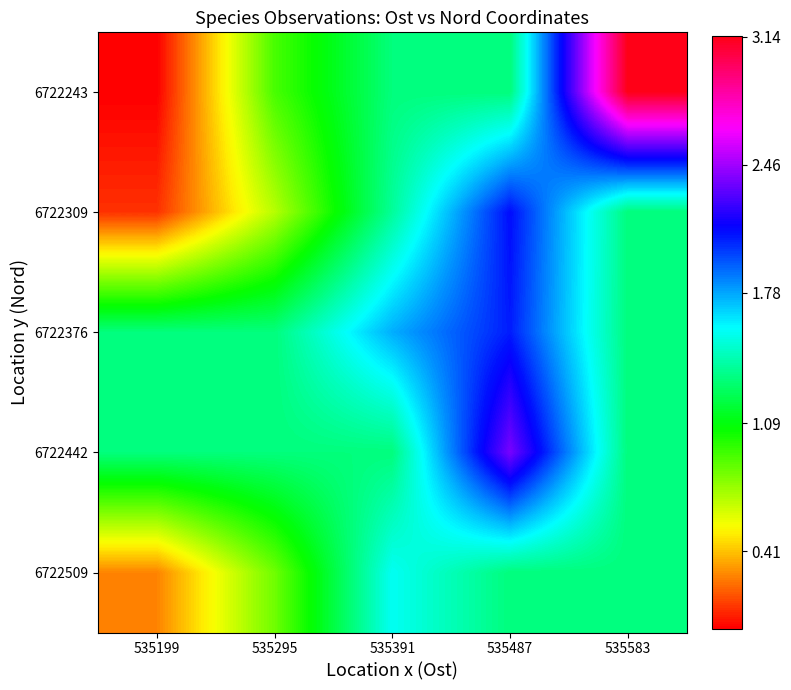

Reading right to left, what are all the values shown in this chart?

6722243: 535583=3.1	535487=1.3	535391=1.3	535295=0.9	535199=0.0
6722309: 535583=1.3	535487=2.1	535391=1.4	535295=0.7	535199=0.1
6722376: 535583=1.3	535487=2.1	535391=1.8	535295=1.3	535199=1.3
6722442: 535583=1.3	535487=2.4	535391=1.3	535295=1.3	535199=1.3
6722509: 535583=1.3	535487=1.3	535391=1.6	535295=0.8	535199=0.3